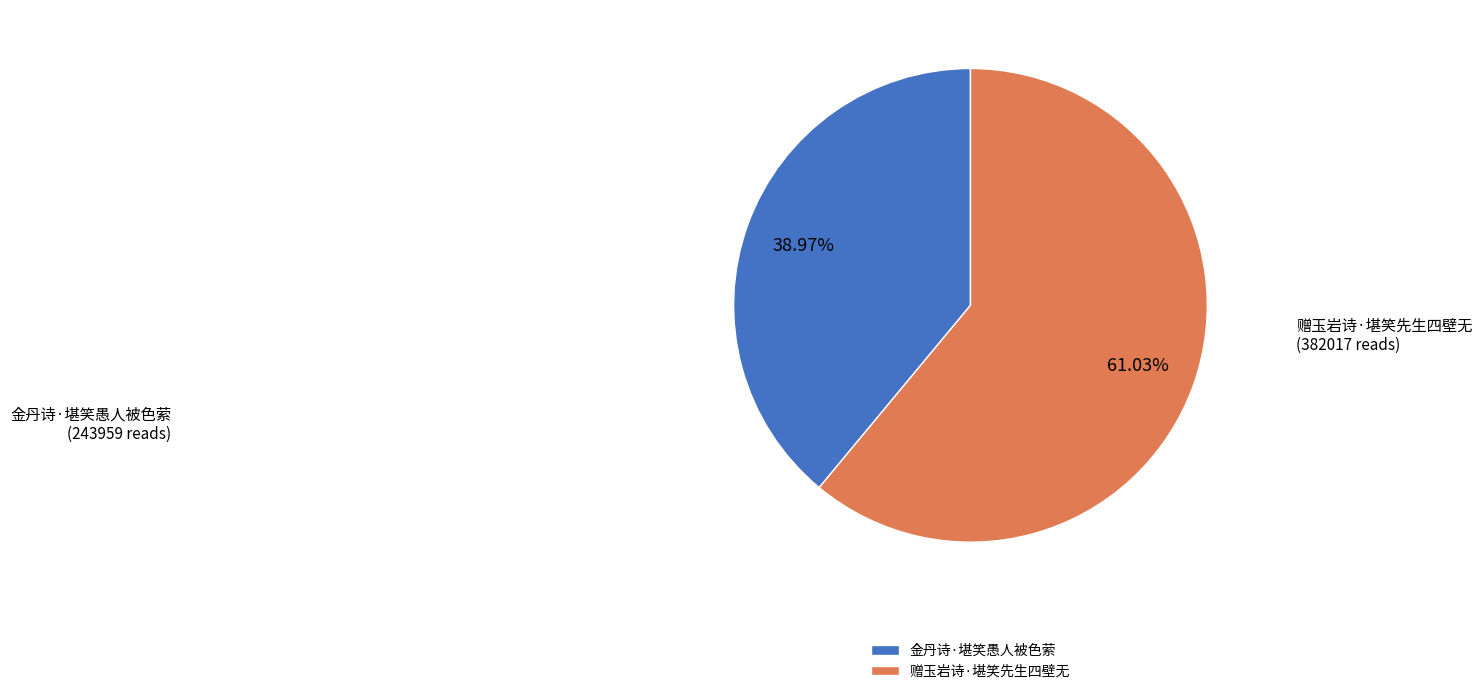

To the nearest percent, what portion does 金丹诗·堪笑愚人被色萦 represent?

39%